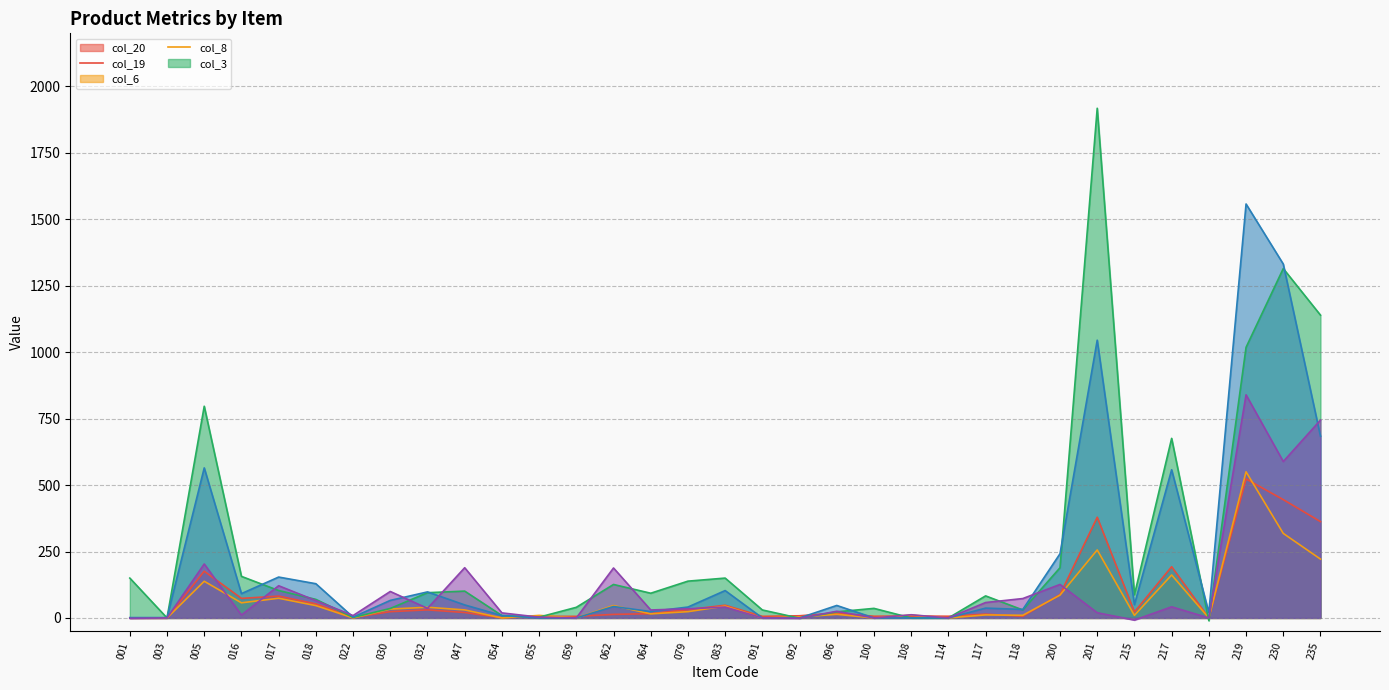

At which category does col_19 reach its first local peak?

005